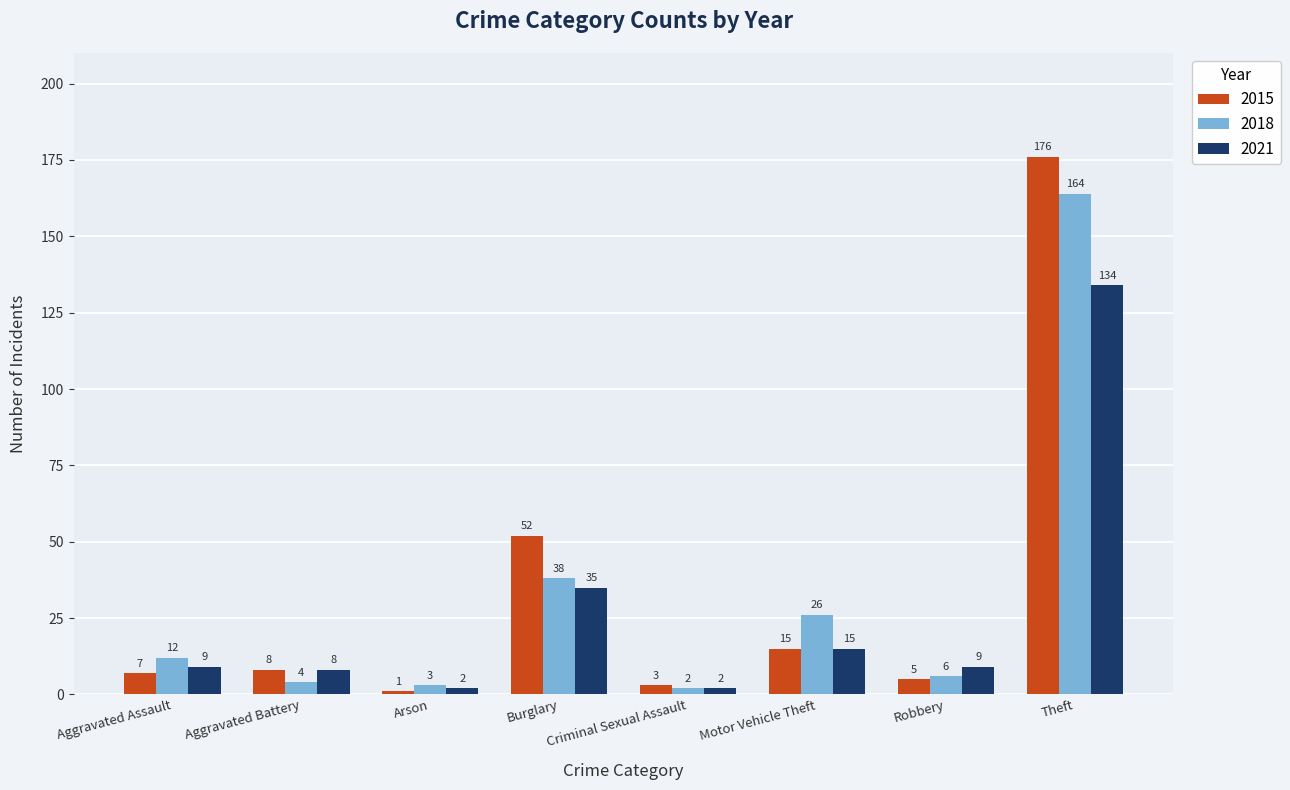

At which label is 2015 closest to 88?

Burglary